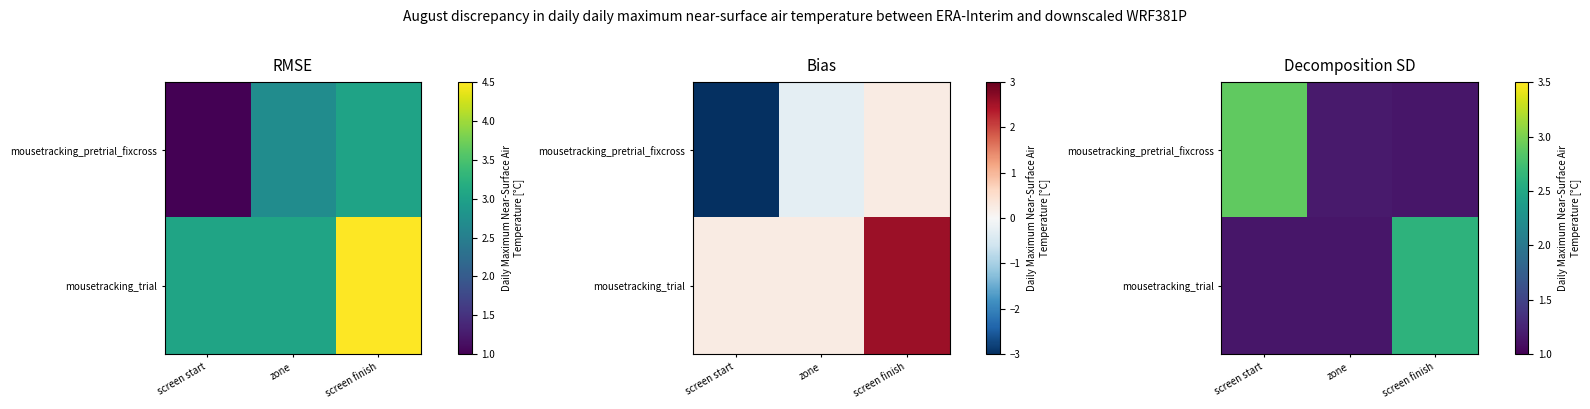

What is the difference between the maximum and minimum values in the mousetracking_pretrial_fixcross series?

1.7